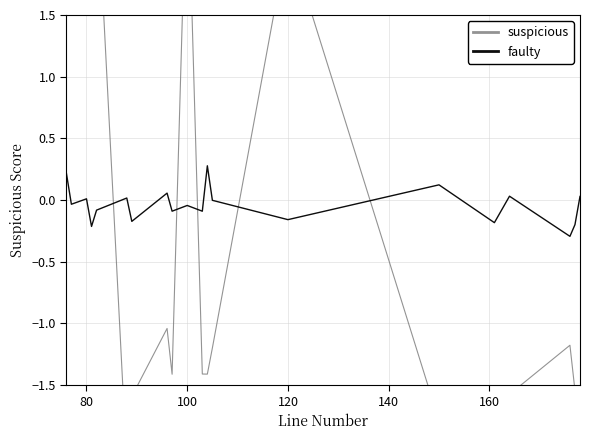

How many data points in suspicious are less than -1?

13